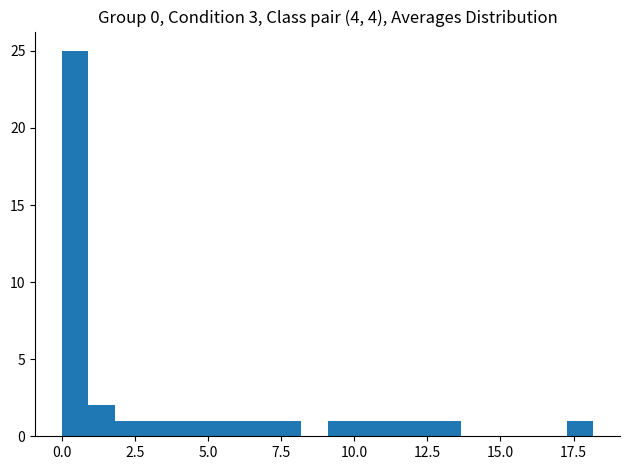

Around what value on the x-axis is the tallest bar? Give the approximate position of its centre, as read against the axis.

0.5